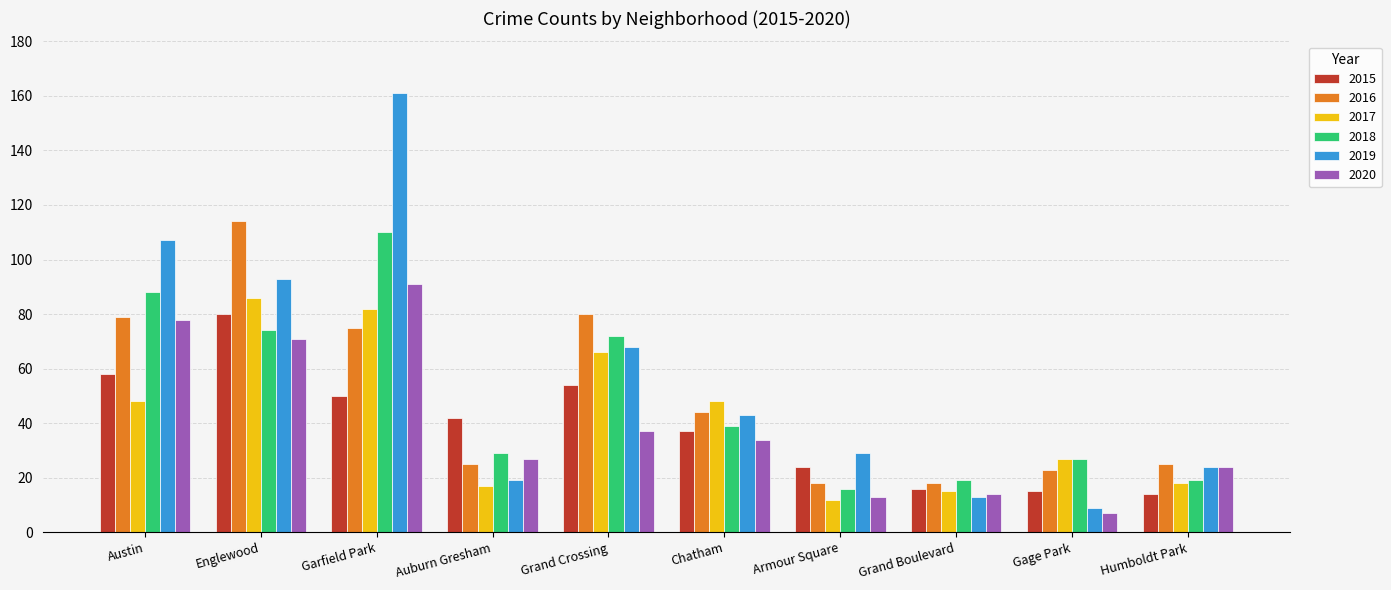

Is it true that 2019 equals 5 at Auburn Gresham?

False